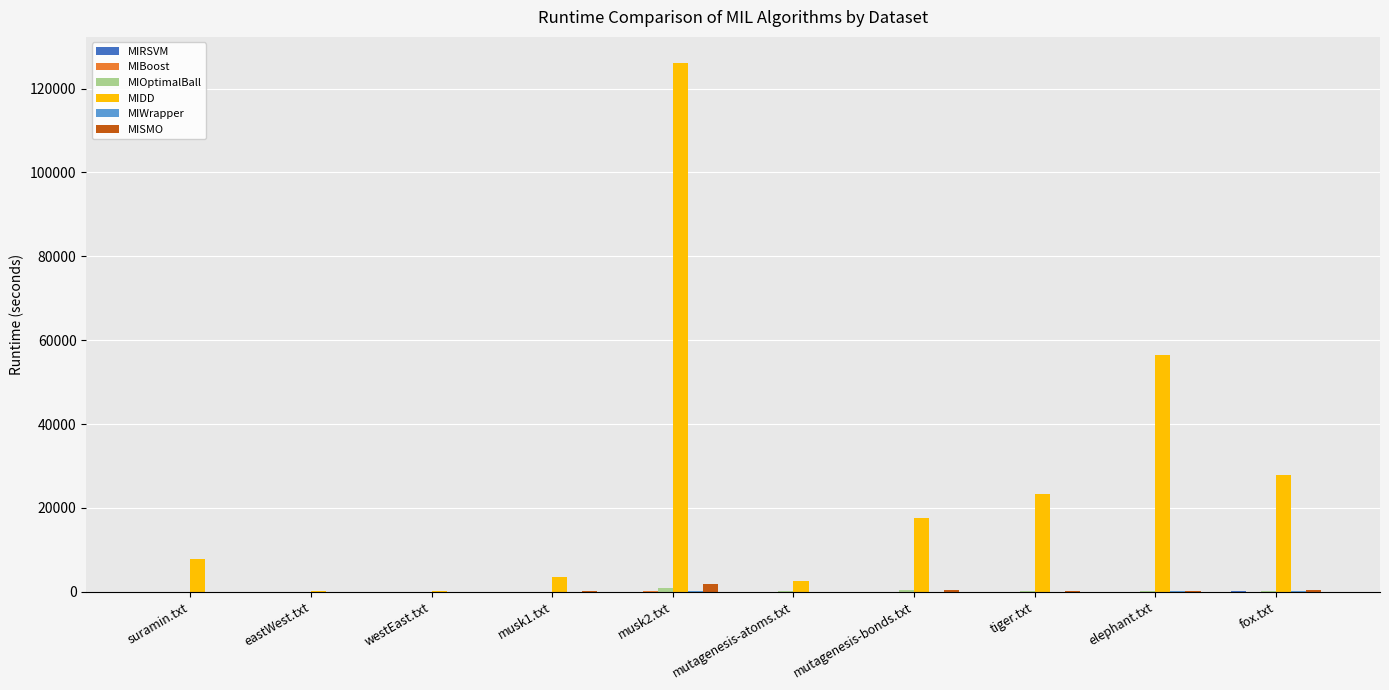

At which category does the chart reach its peak across all series?

musk2.txt